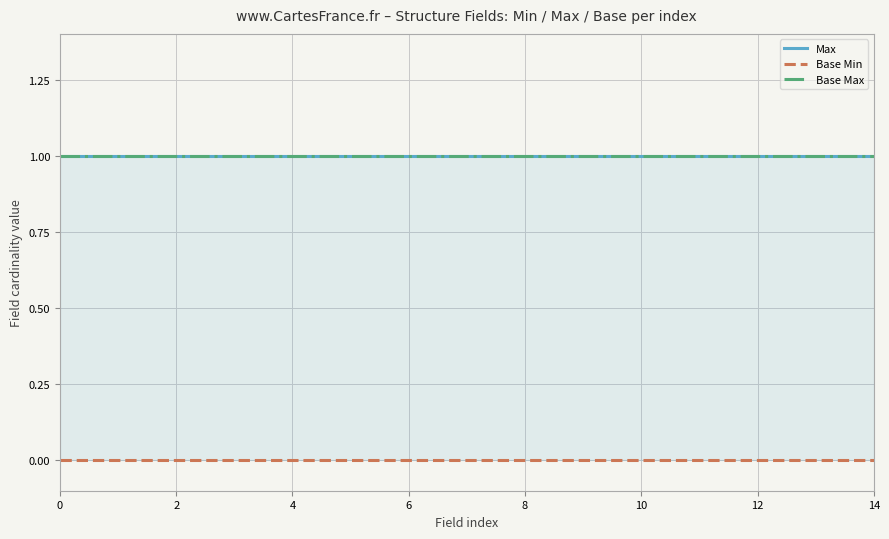

Is the value of Base Min at 0 greater than the value of Base Max at 0?

No